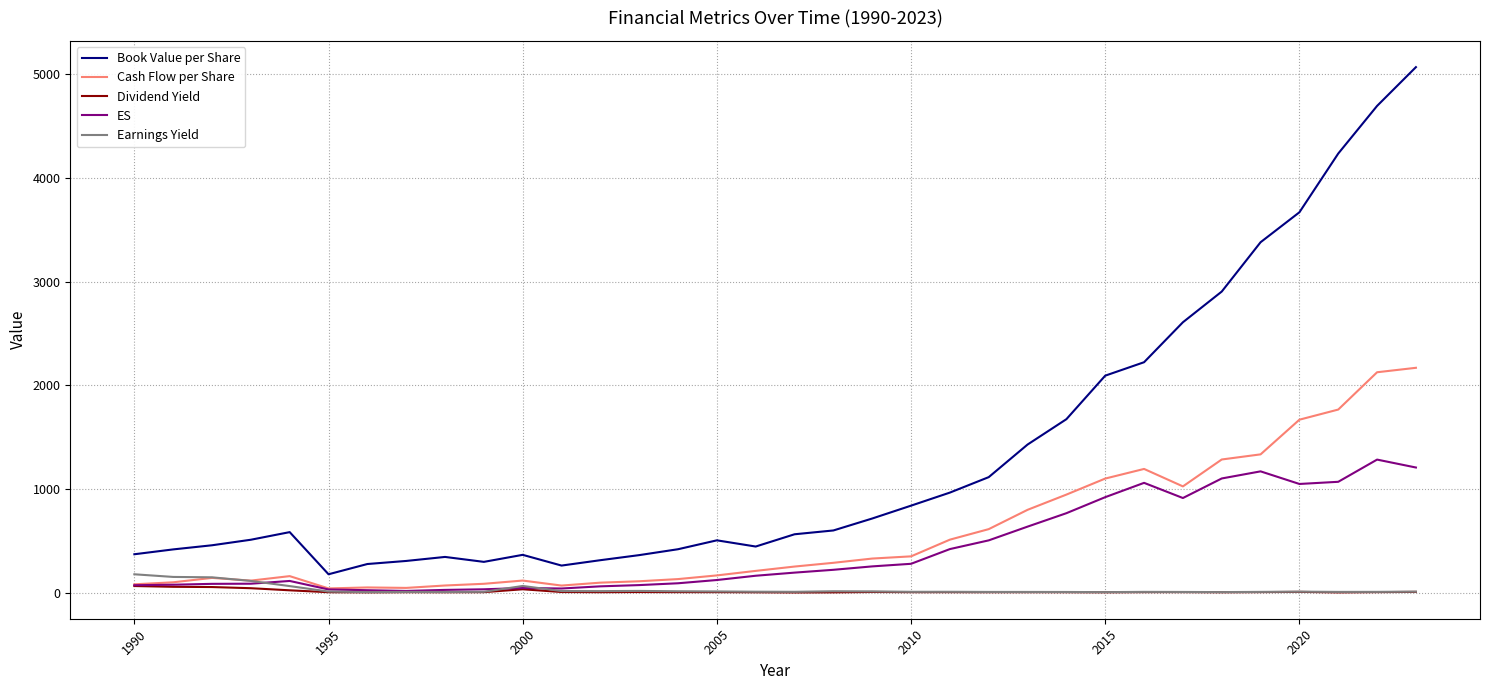

Does the chart have visible grid lines?

Yes